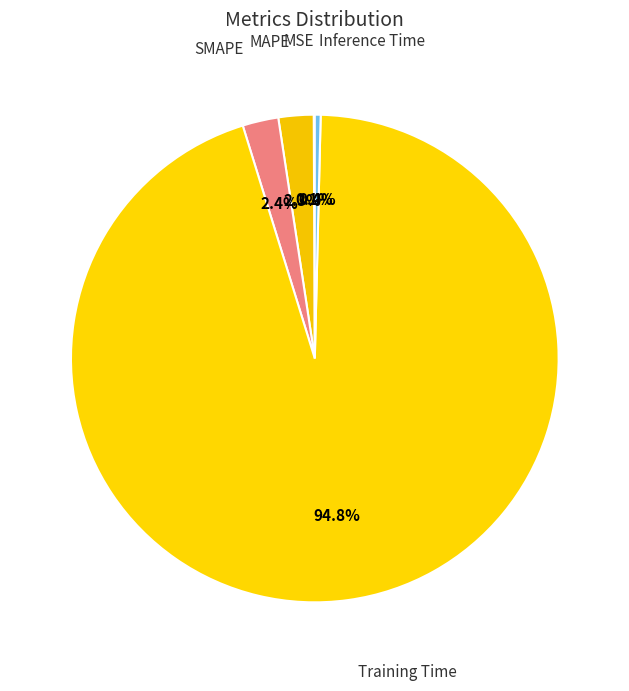

To the nearest percent, what is the average slice percentage?

20%